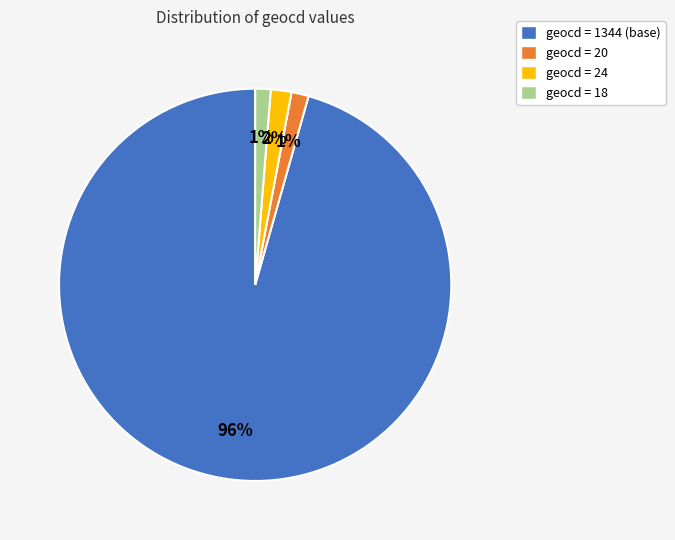

Which has a higher value, geocd = 1344 (base) or geocd = 24?

geocd = 1344 (base)